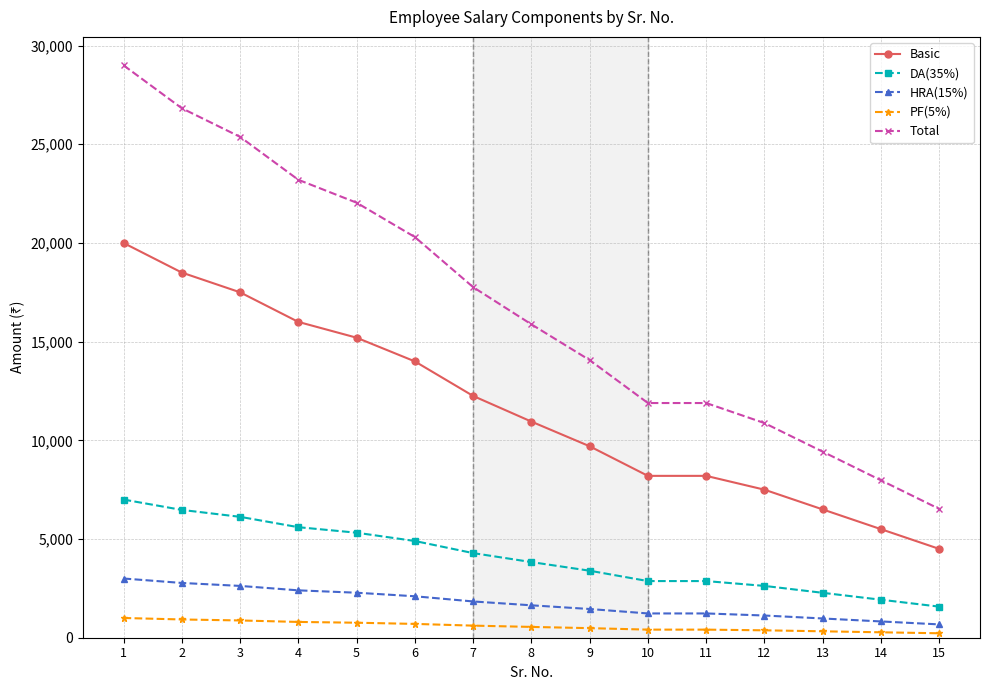

Does the chart display data point markers on the line(s)?

Yes